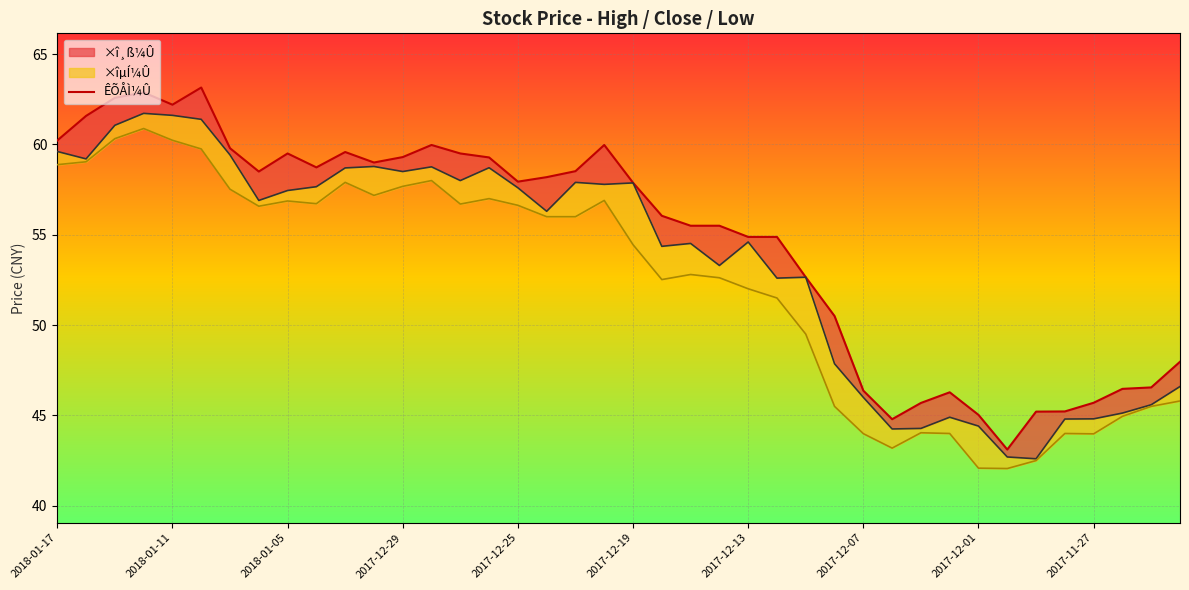

How many lines are shown in the chart?

1